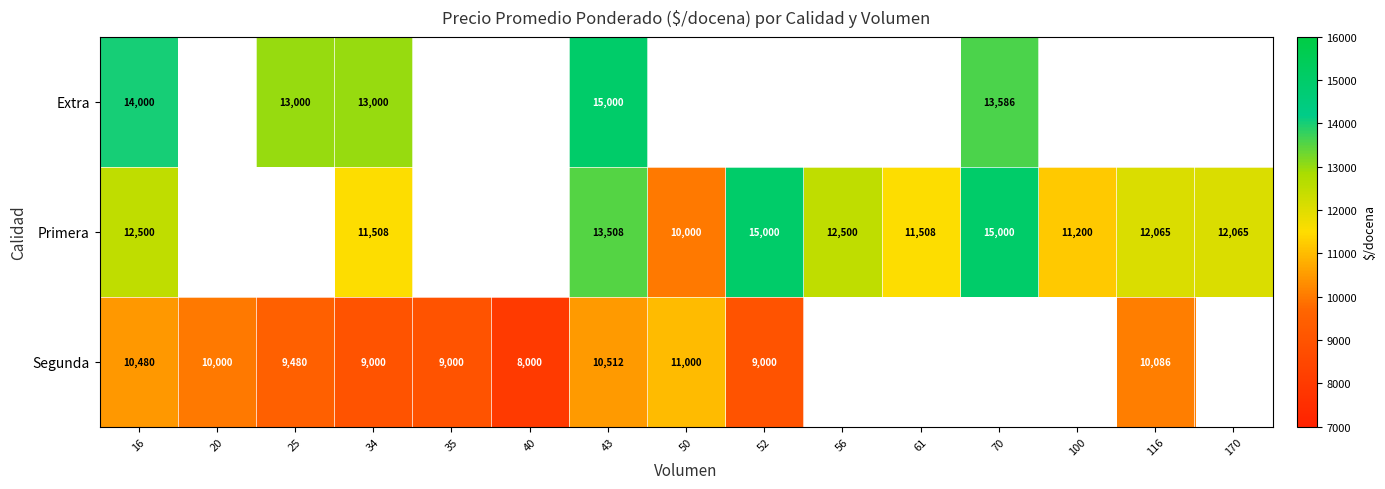

Is the value of Segunda at 43 greater than the value of Extra at 25?

No